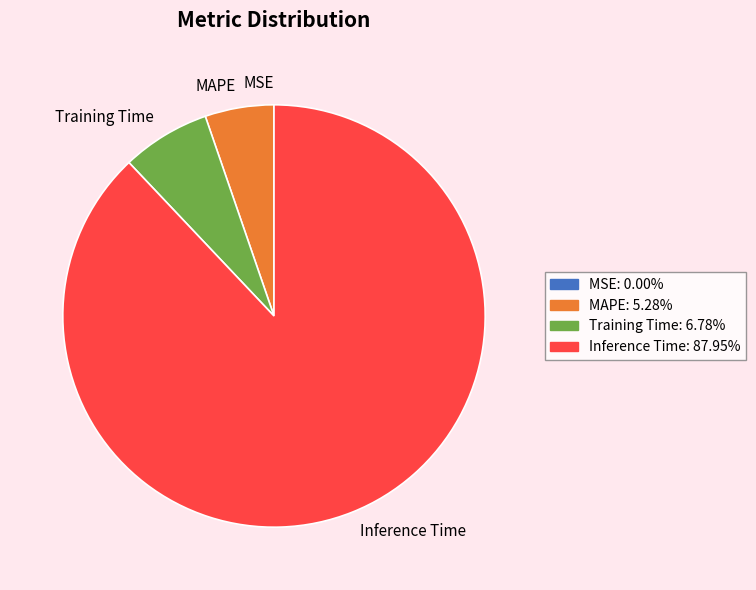

Is it true that Training Time is 15% of the pie?

False